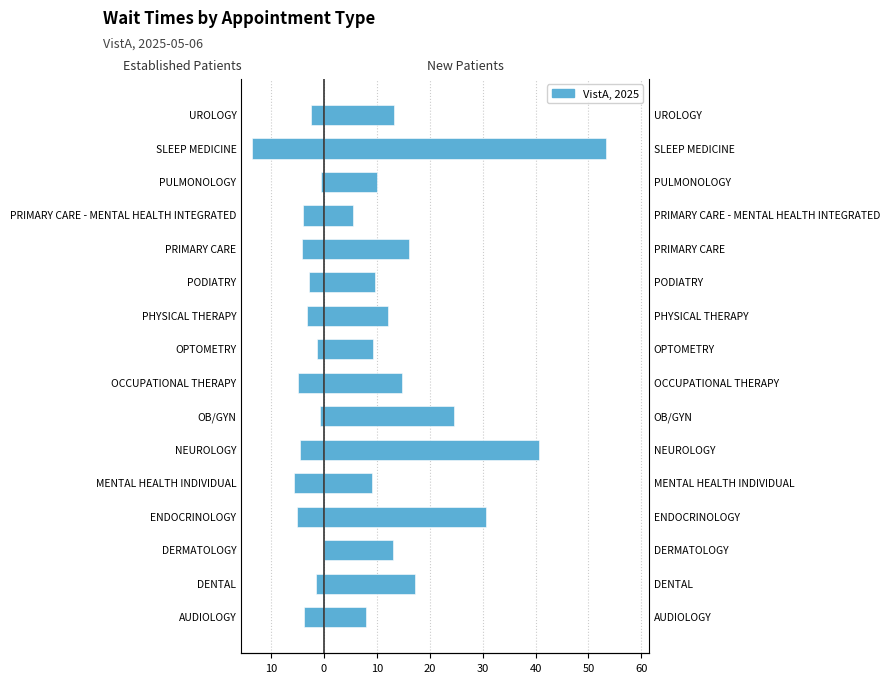

What is the spread (max minus min) of values at MENTAL HEALTH INDIVIDUAL?

14.6